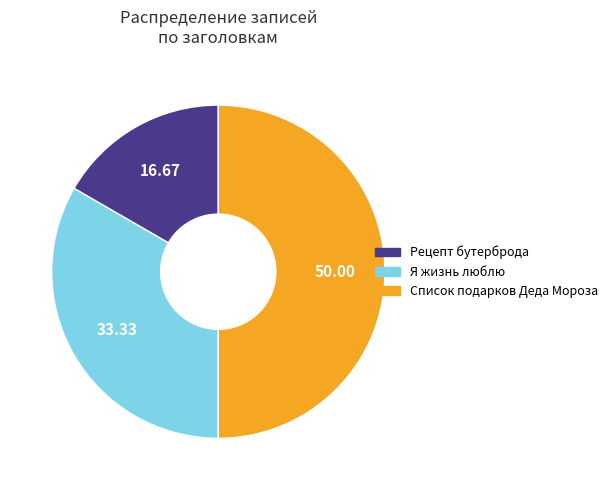

Is Рецепт бутерброда the majority of the pie?

No